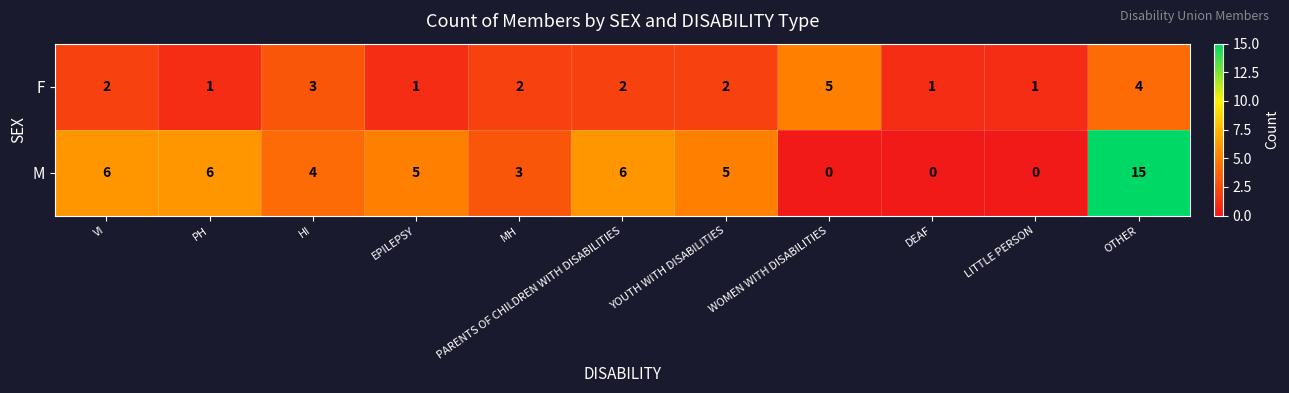

What is the total value across all series at VI?

8